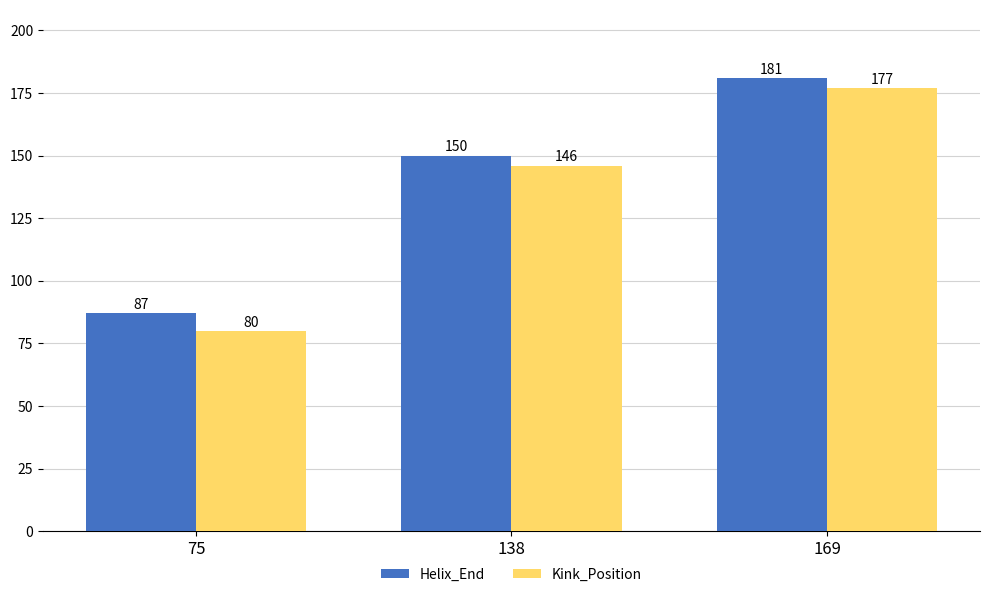

What is the highest value of the Helix_End series?

181